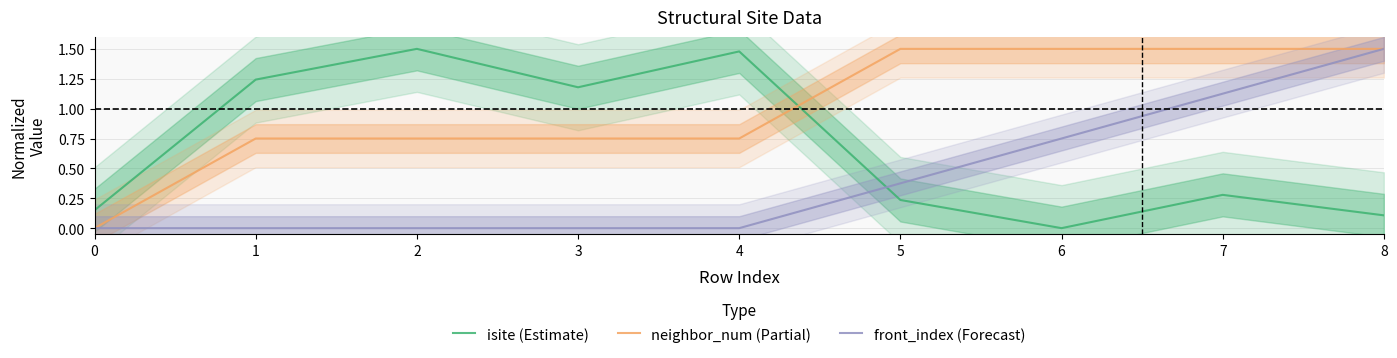

Which series changed the most between 2 and 7?

isite (Estimate)